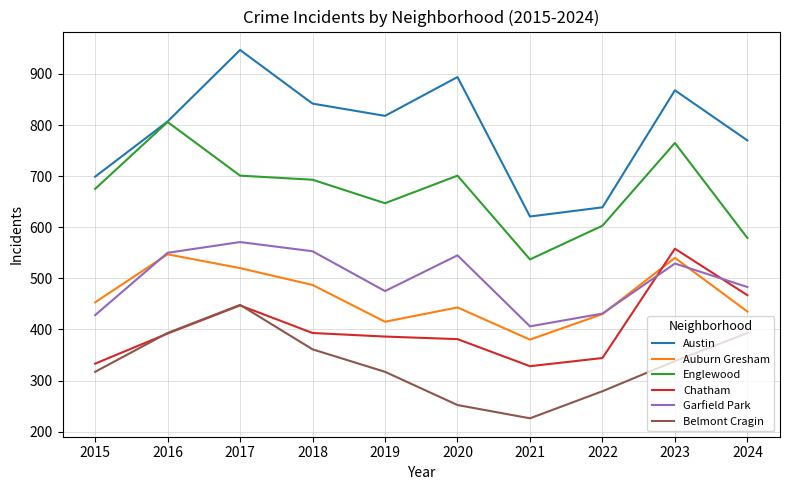

At which category does Englewood reach its first local valley?

2019